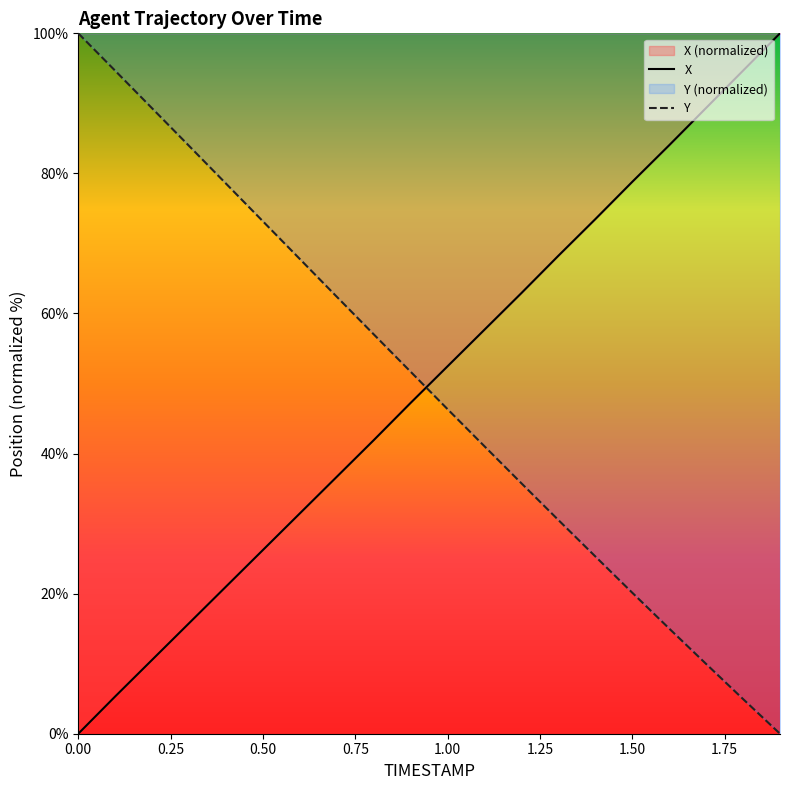

Which series has the largest range (max minus min)?

X